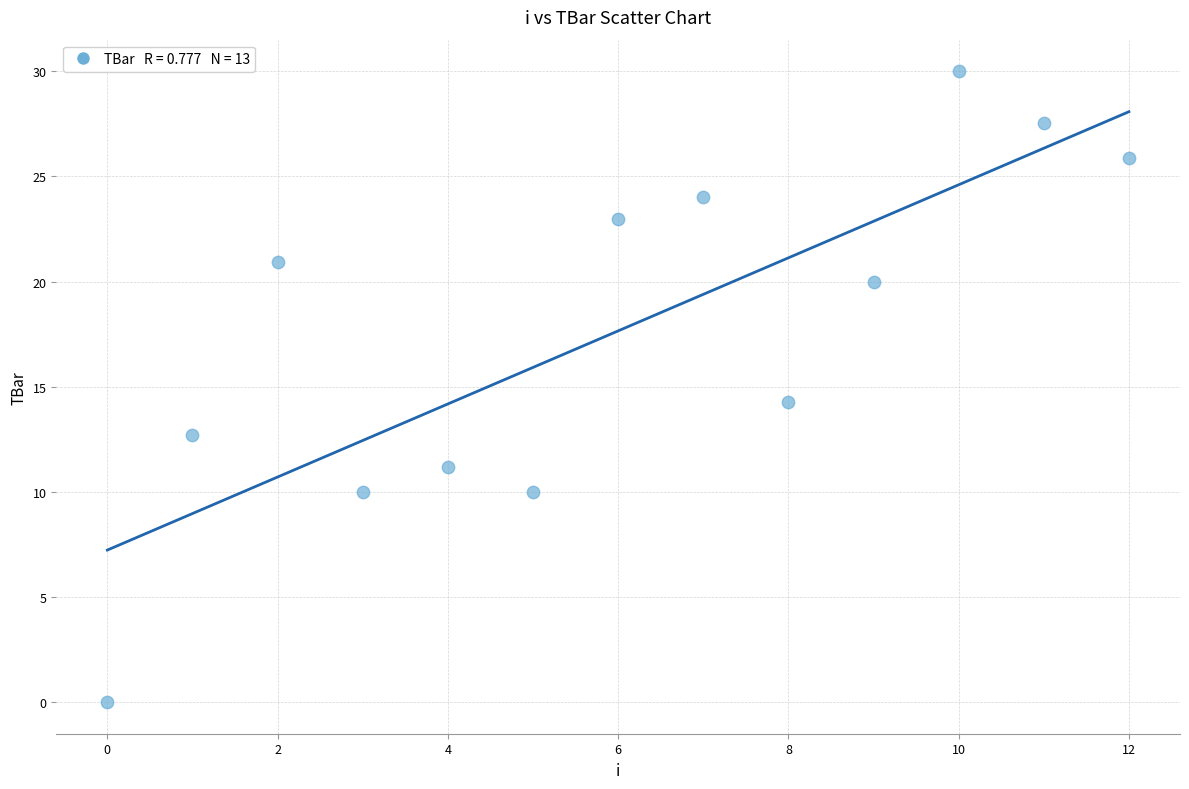

What Y value in the scatter plot is closest to 15?

14.2